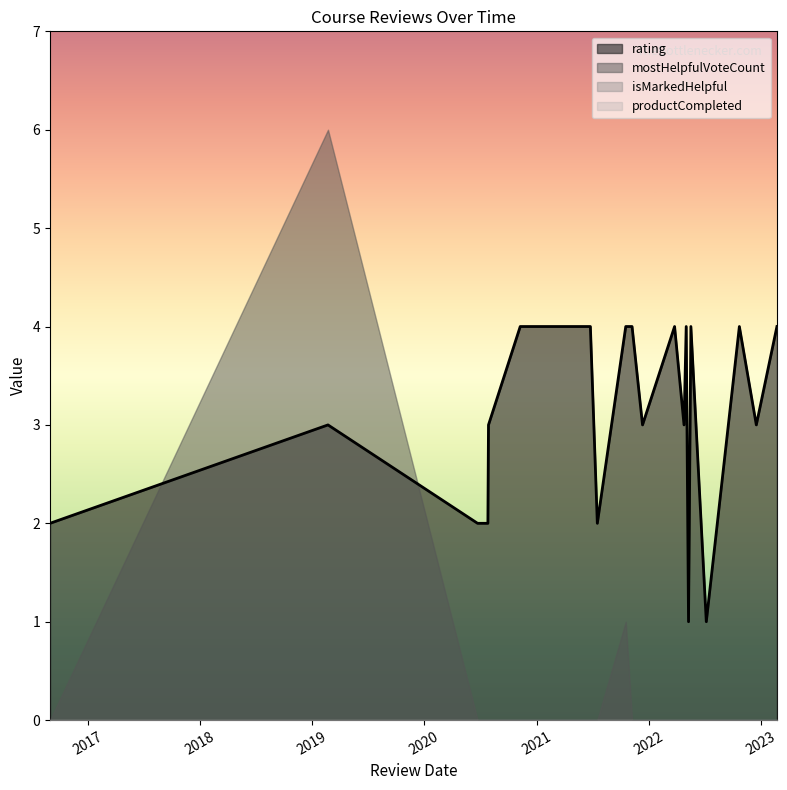

What are all the series names shown in the legend?

rating, mostHelpfulVoteCount, isMarkedHelpful, productCompleted